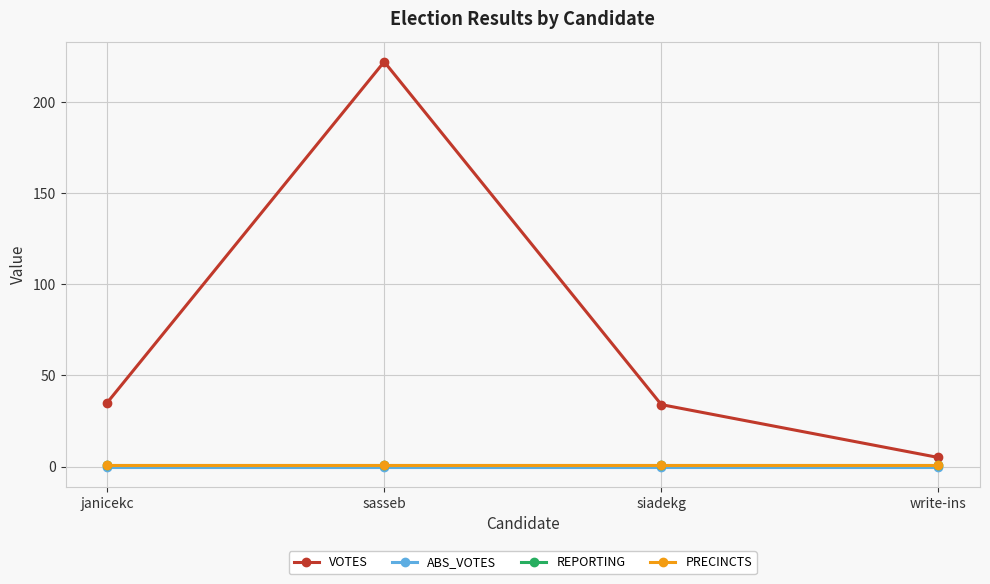

Which series has the widest spread of values?

VOTES